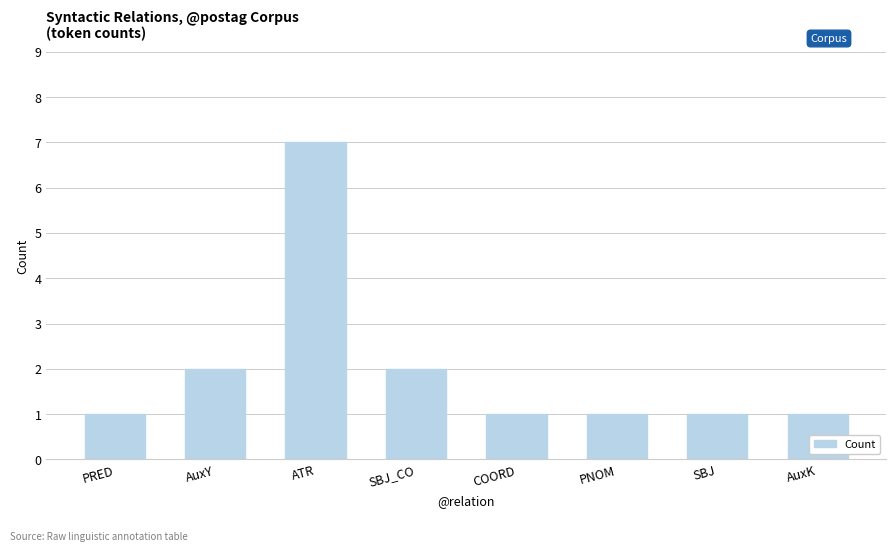

Which category has the highest value across all series?

ATR